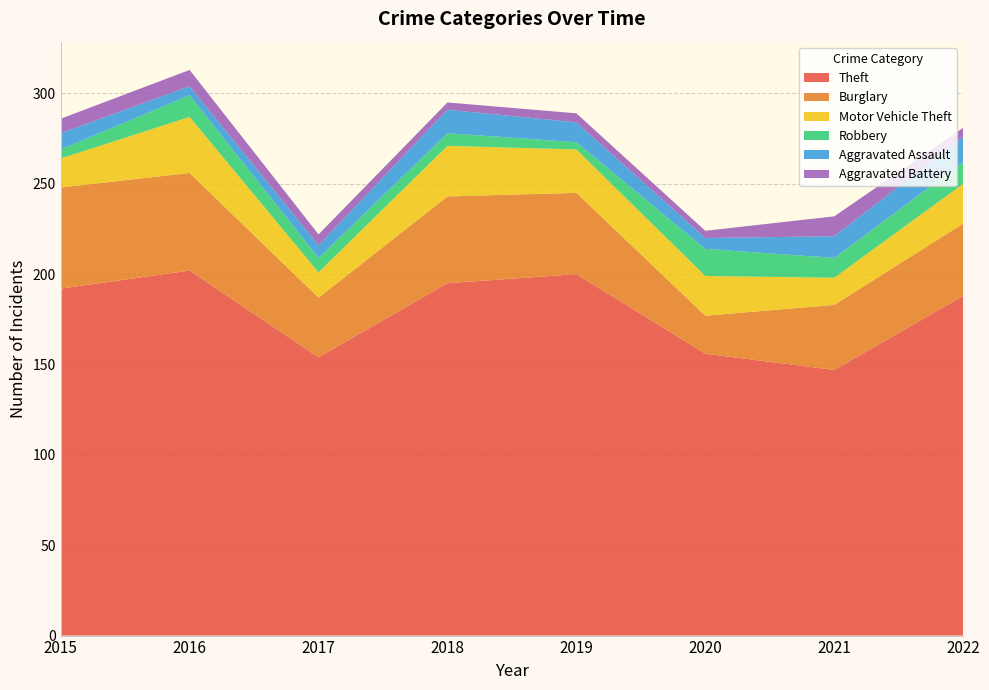

Reading right to left, what are all the values shown in this chart?

Theft: 188	147	156	200	195	154	202	192
Burglary: 40	36	21	45	48	33	54	56
Motor Vehicle Theft: 22	15	22	24	28	14	31	16
Robbery: 12	11	15	4	7	8	12	5
Aggravated Assault: 14	12	6	11	13	7	5	9
Aggravated Battery: 5	11	4	5	4	6	9	8